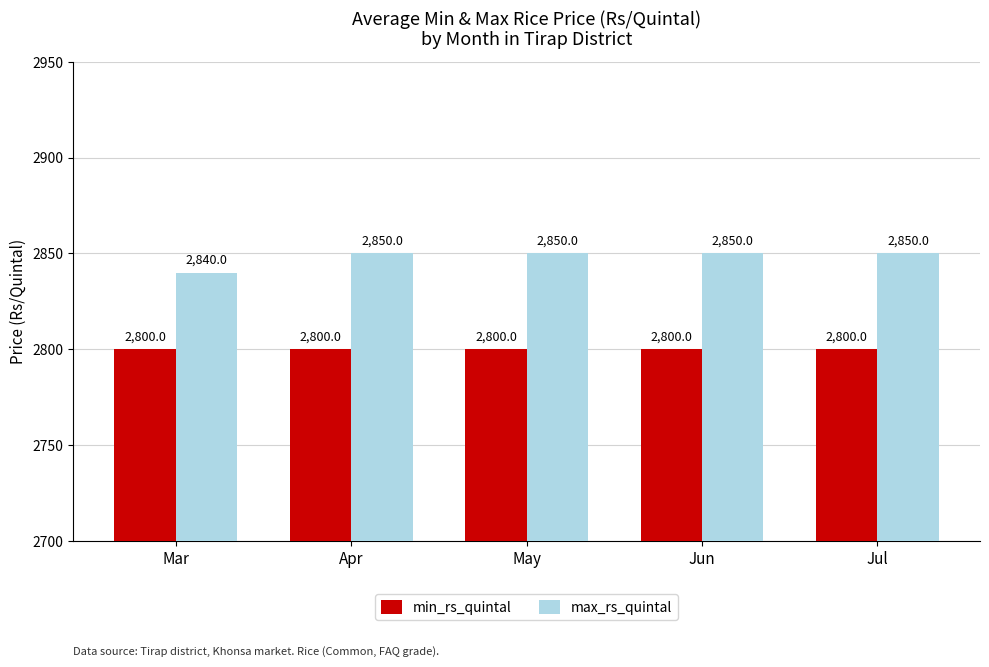

What is the sum of the min_rs_quintal values at Mar and Jul?

5600